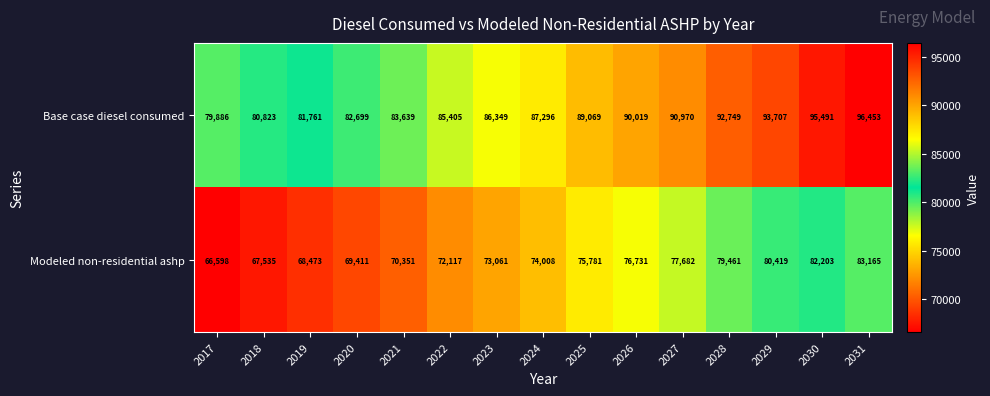

Which label corresponds to the smallest value in the chart?

2017